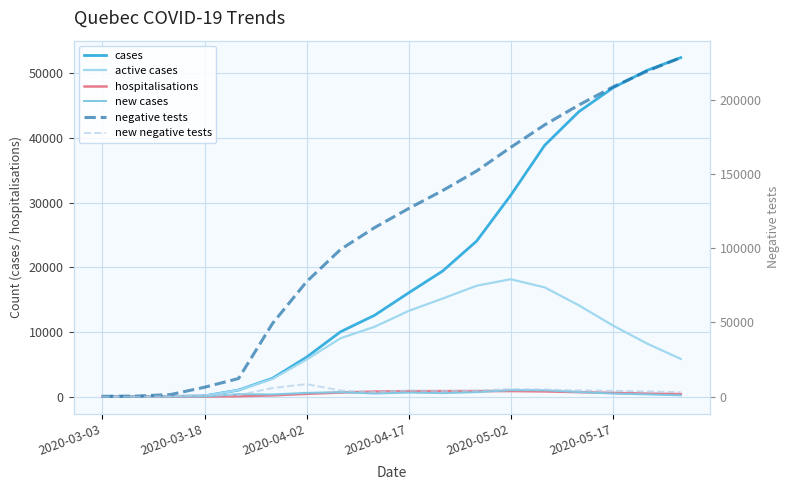

At which category is the sum across all series the highest?

17